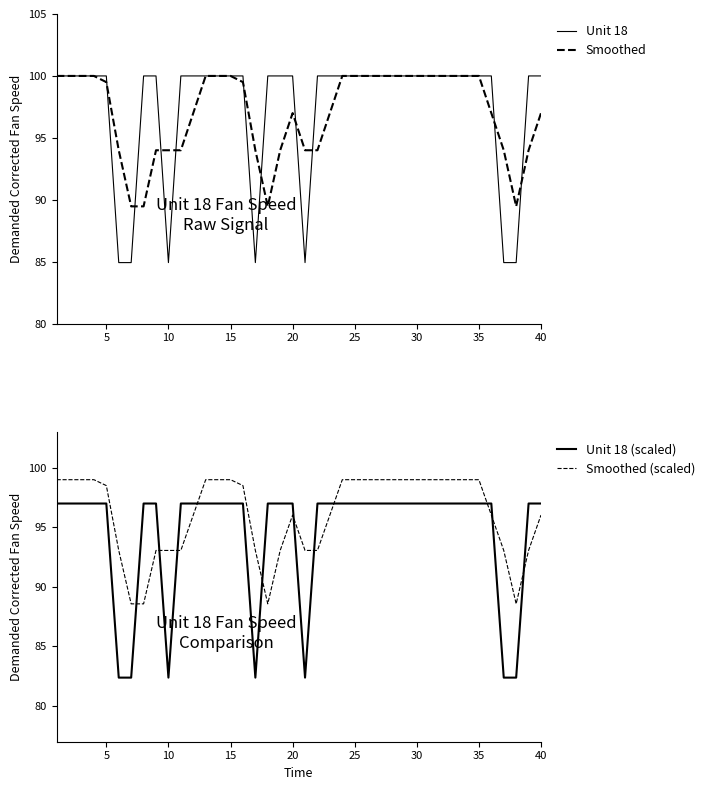

At how many categories does at least one series exceed 95?

33